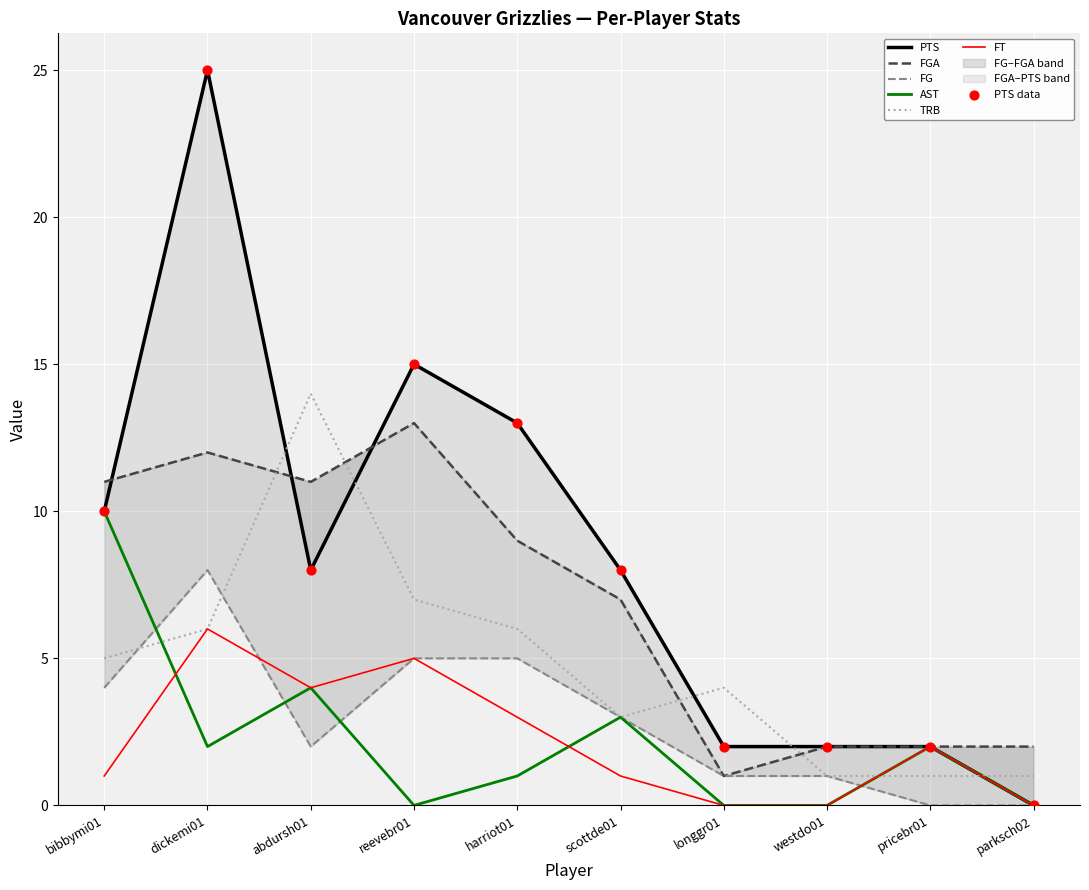

At how many categories does at least one series exceed 18?

1